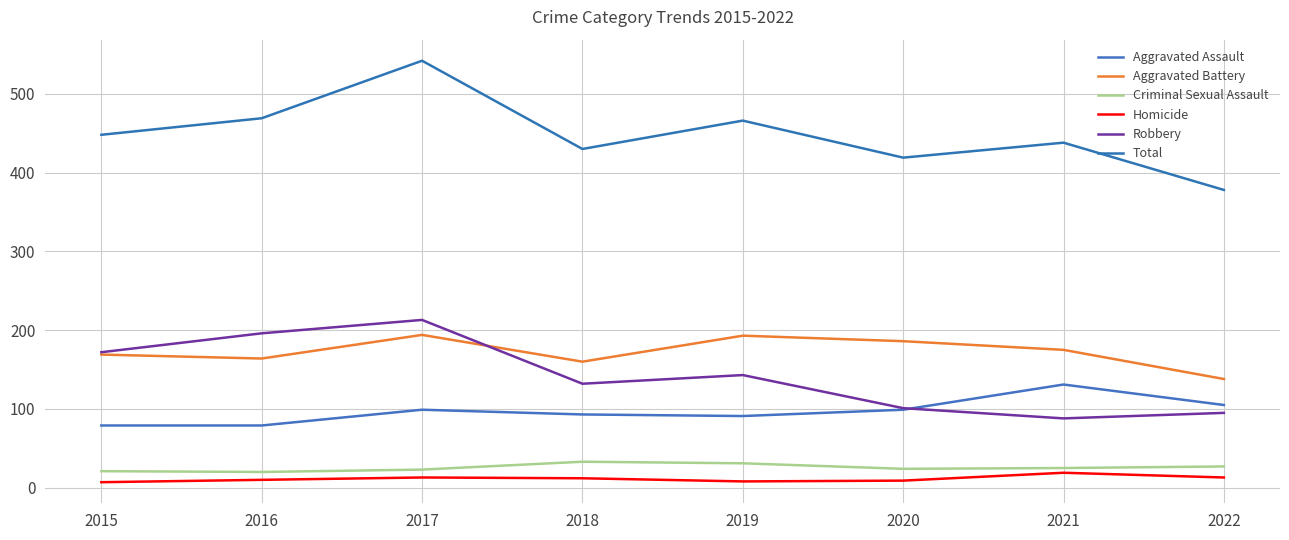

At which label does Aggravated Assault first exceed 99?

2021